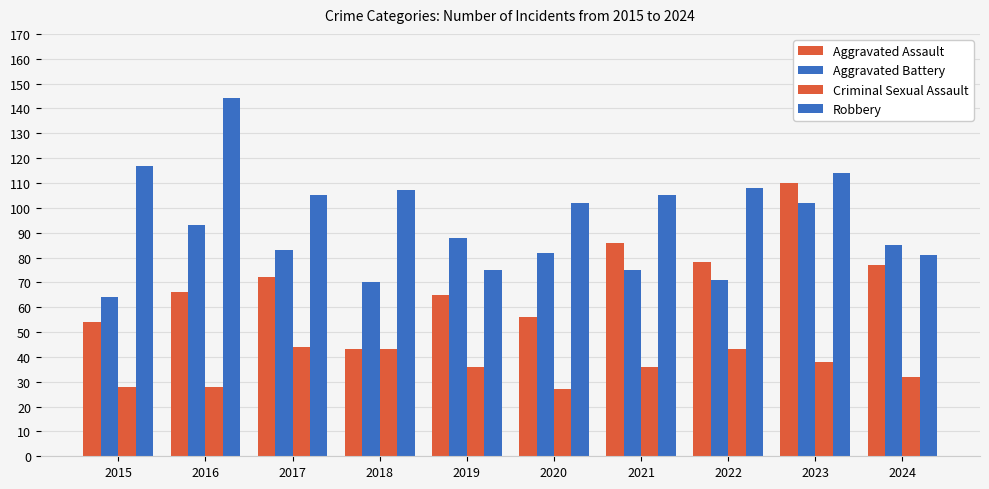

How many bars are there in each group?

4